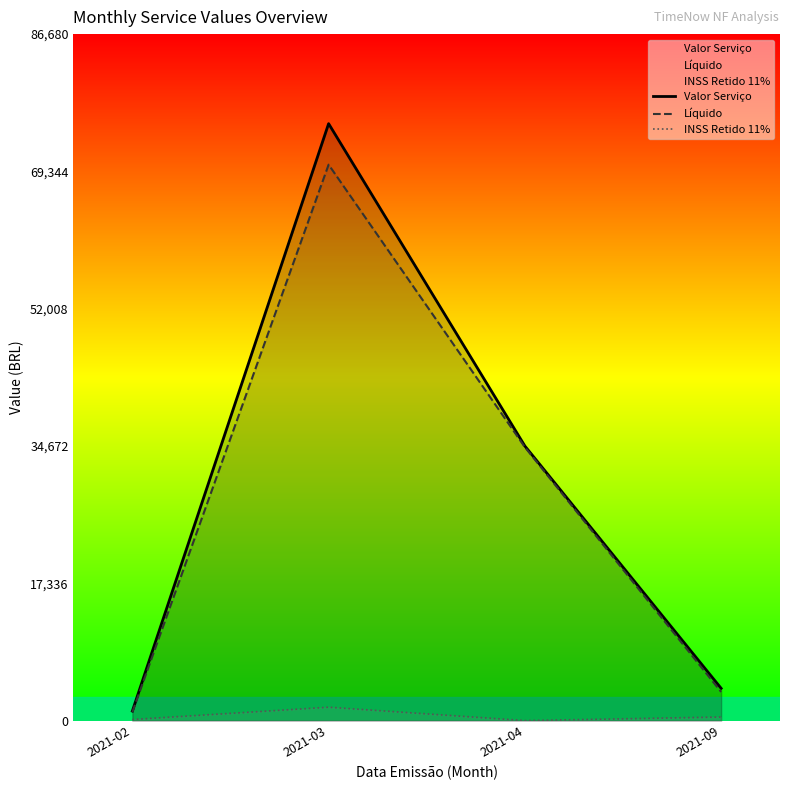

Read the INSS Retido 11% value at 2021-03.

1688.7